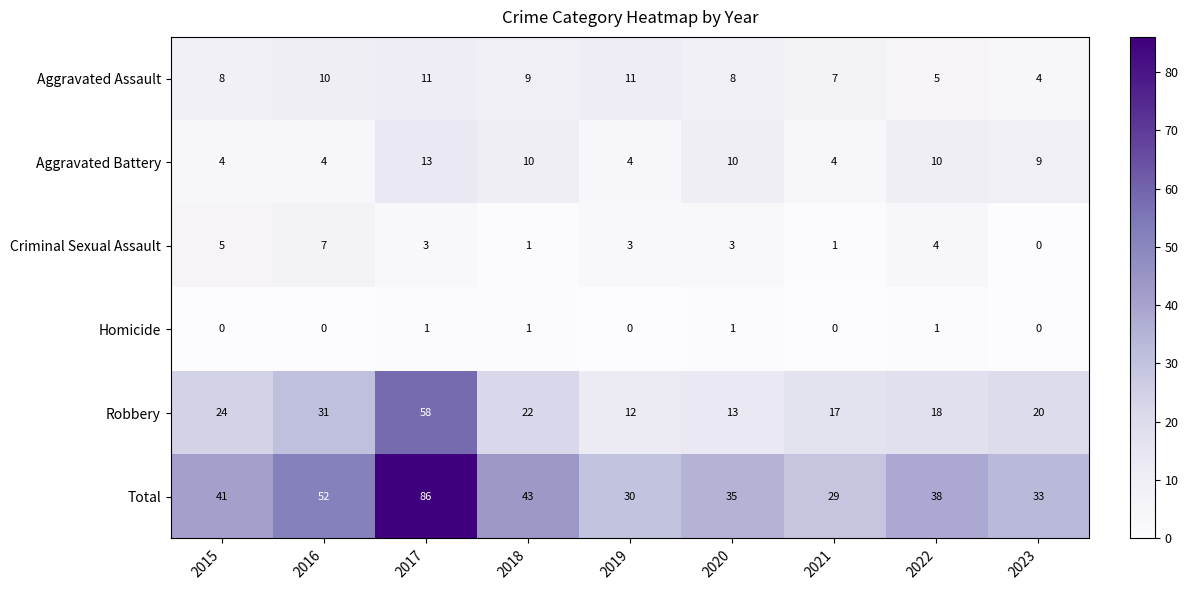

At 2015, list the series in order from largest to smallest.

Total, Robbery, Aggravated Assault, Criminal Sexual Assault, Aggravated Battery, Homicide